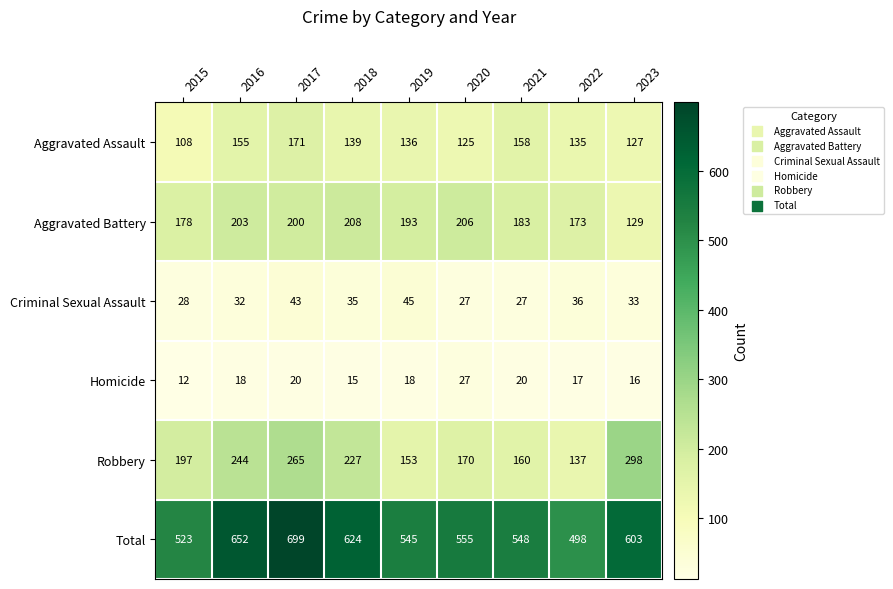

Which series has the largest range (max minus min)?

Total